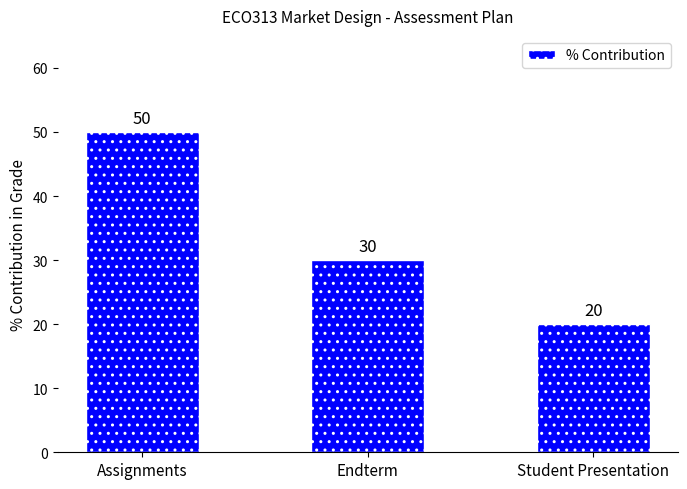

How many categories are shown in the chart?

3